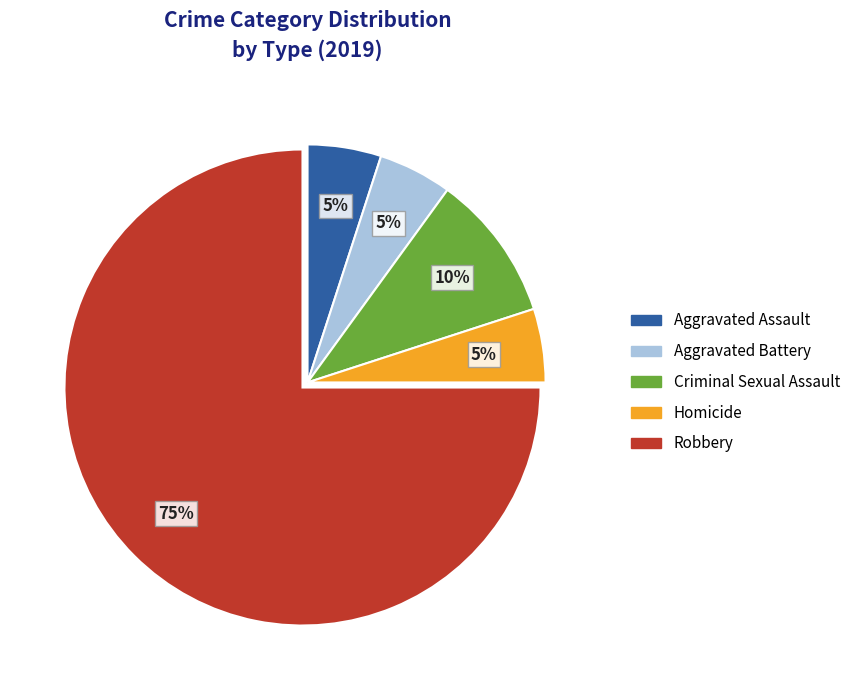

To the nearest percent, what portion does Criminal Sexual Assault represent?

10%